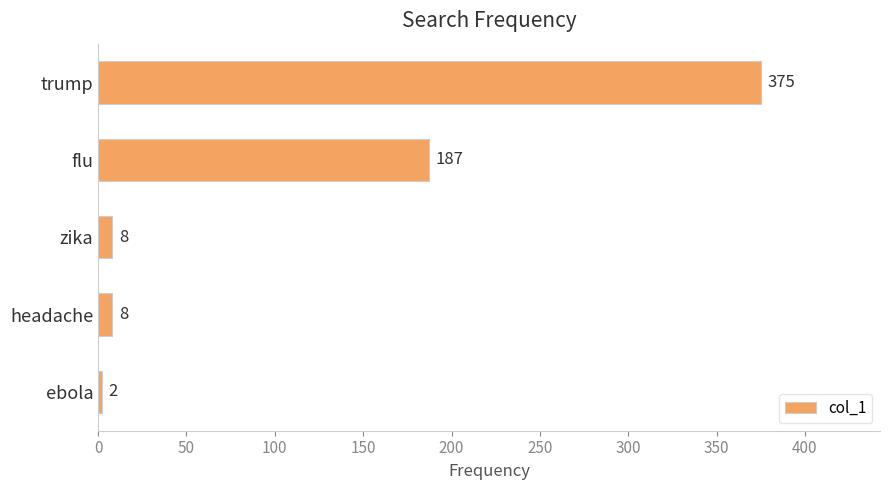

Reading top to bottom, transcribe all the data shown in this chart.

trump=375	flu=187	zika=8	headache=8	ebola=2